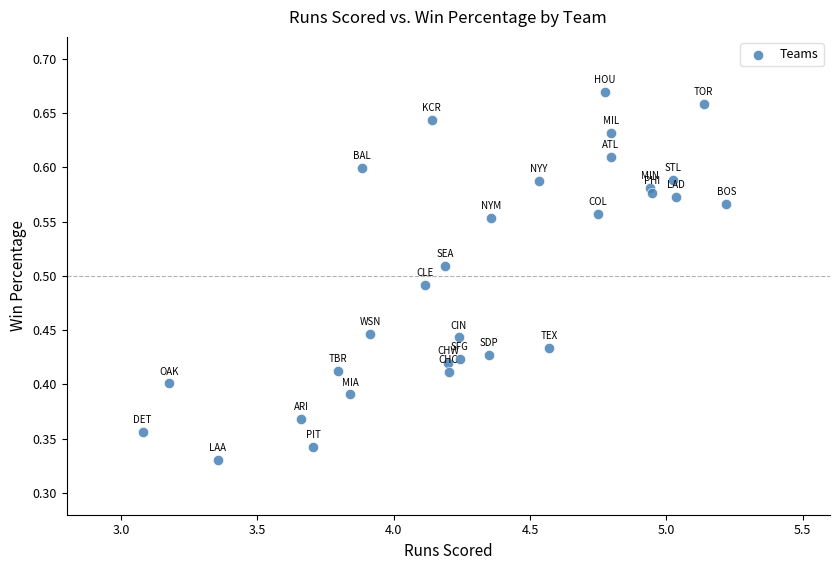

What is the range of X values (max minus min)?

2.1